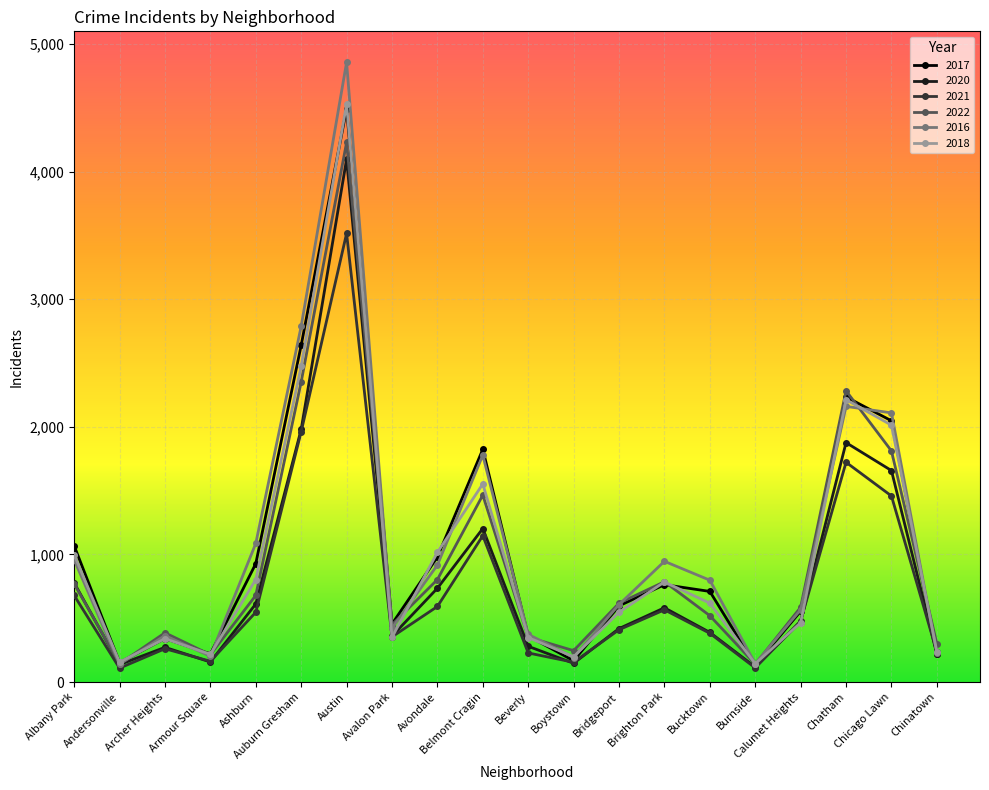

At which category is the sum across all series the highest?

Austin